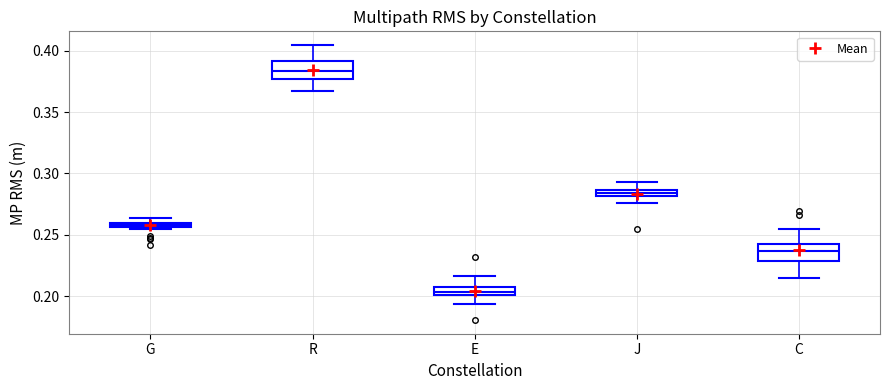

Which box's median line is the lowest?

E